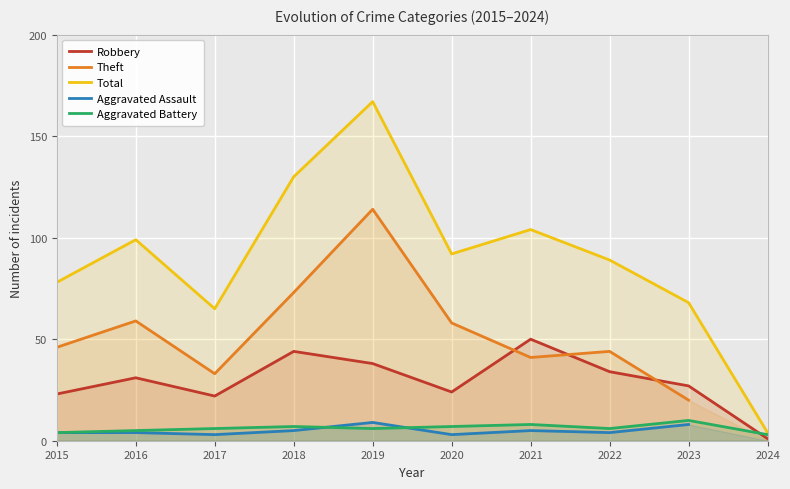

At which category does Total reach its first local valley?

2017